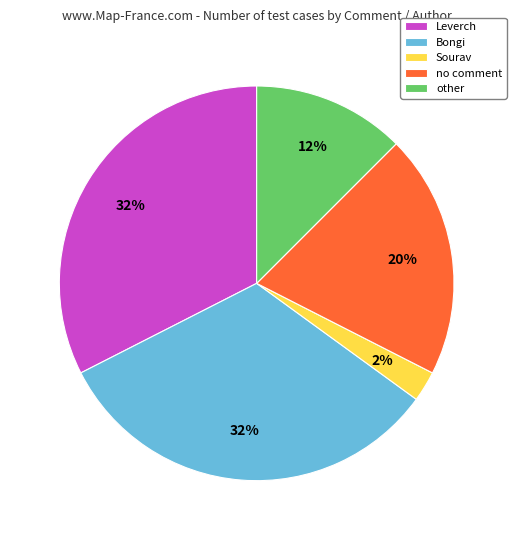

Between Bongi and other, which is larger?

Bongi